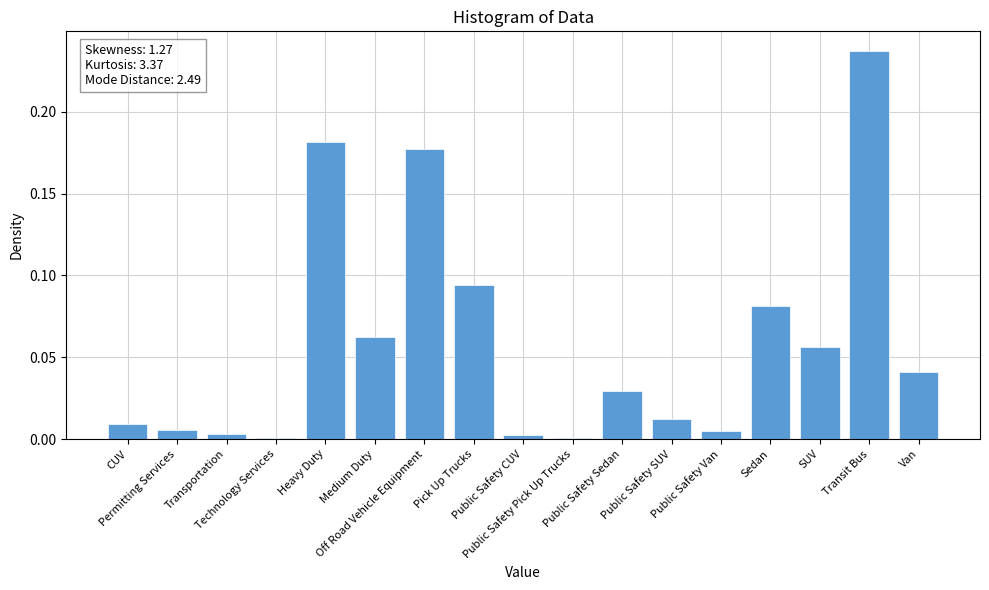

Count the number of data series in this chart.

1